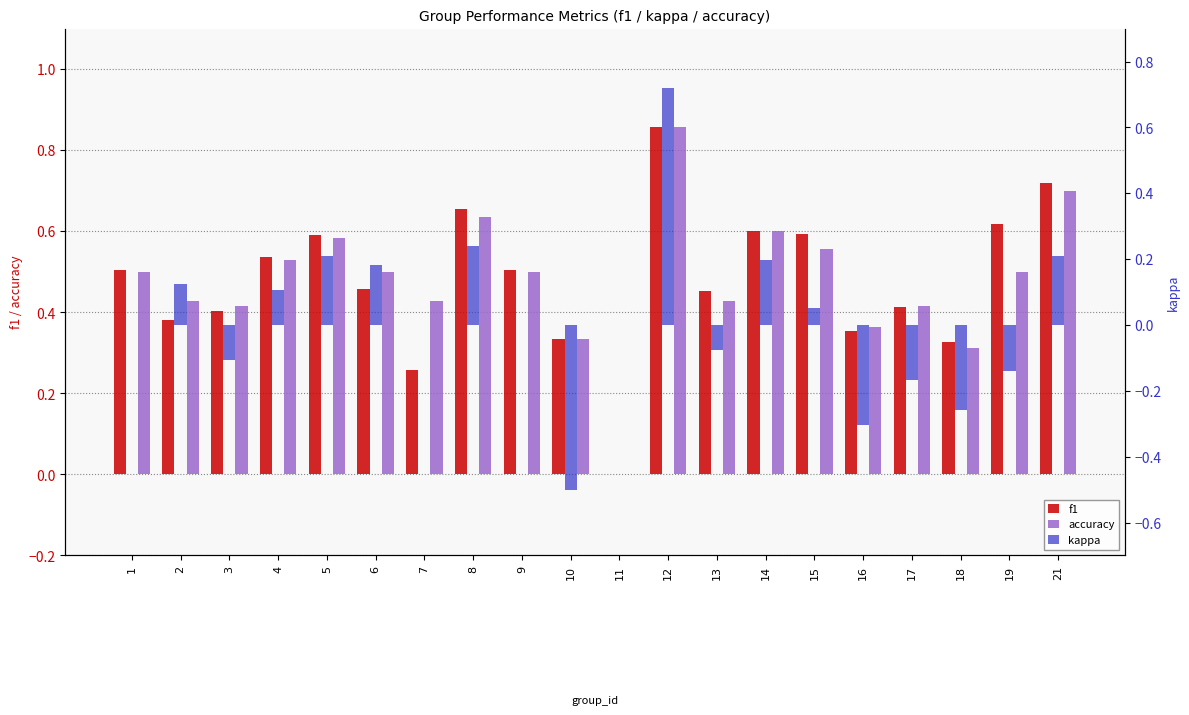

Does the chart contain any negative values?

Yes